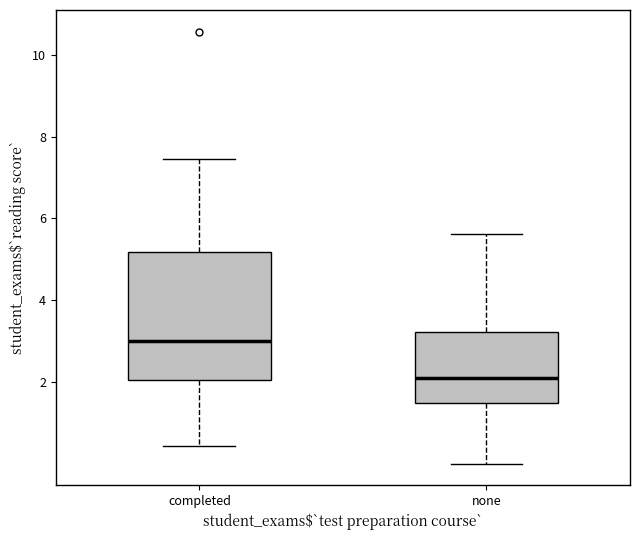

Reading left to right, transcribe this box plot: for each box, give where its median line is, the range the box spans, and where its two whiskers end, as read against the y-axis. The values are not printed on the chart, so give them approximately, as read against the axis.

completed: median 3.0, box 2.0 to 5.2, whiskers 0.4 to 7.4
none: median 2.2, box 1.4 to 3.2, whiskers 0.0 to 5.6